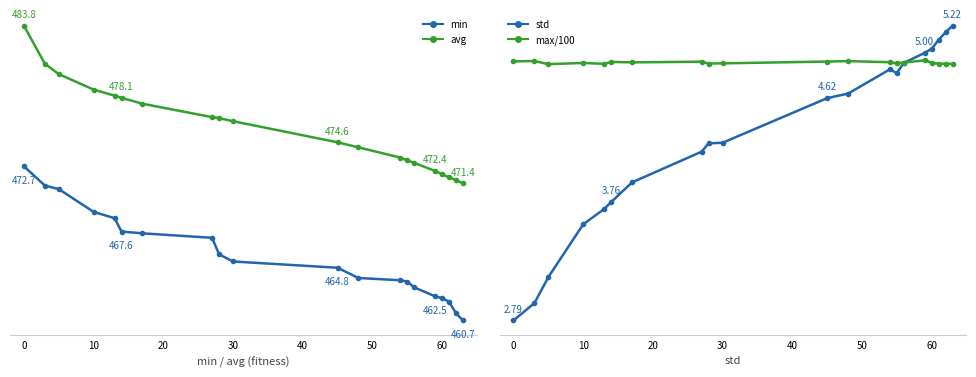

Does the chart display data point markers on the line(s)?

Yes